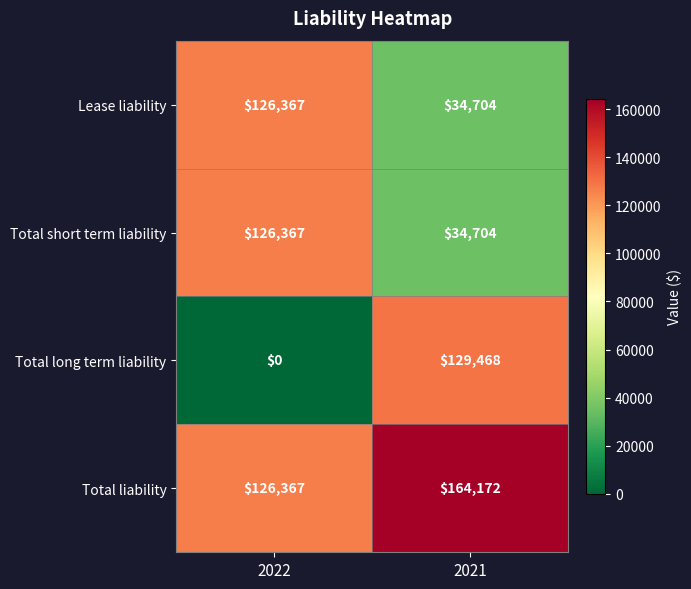

At which category does the chart reach its peak across all series?

2021